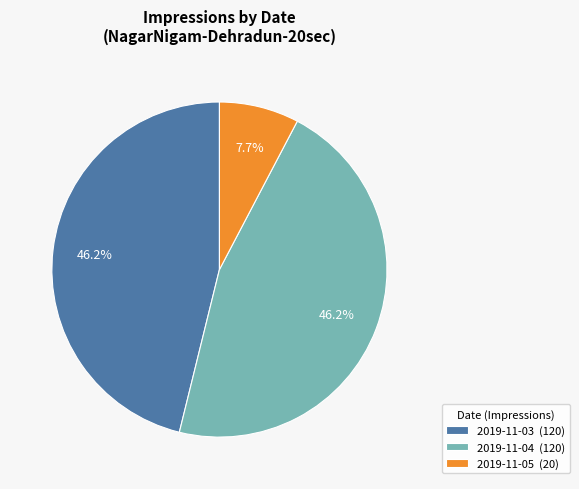

Between 2019-11-05 (20) and 2019-11-03 (120), which is larger?

2019-11-03 (120)